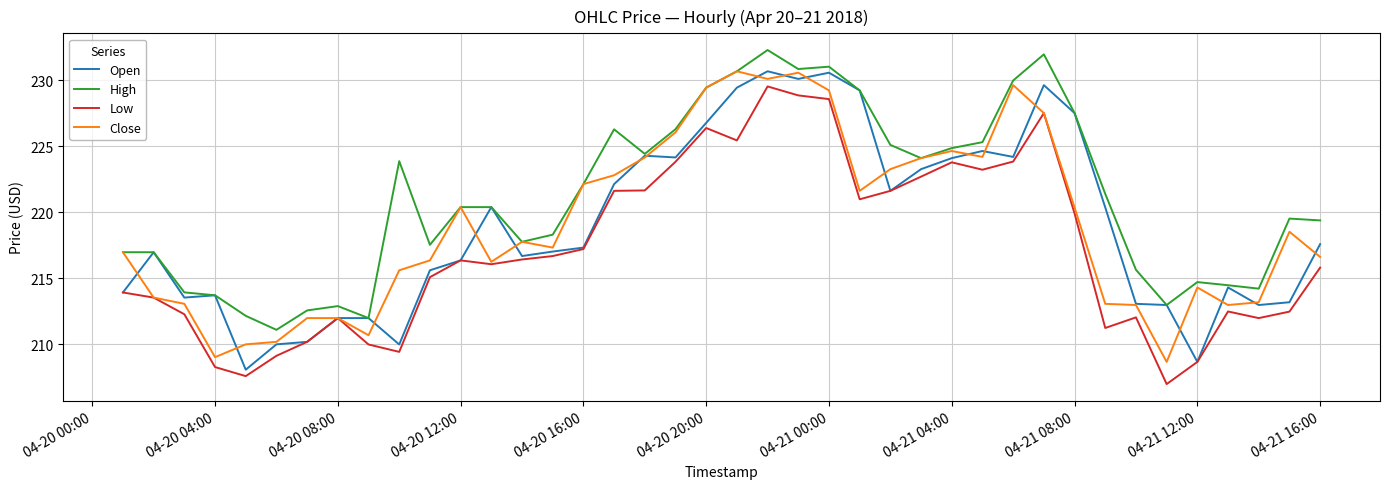

Which series has the largest total across all categories?

High